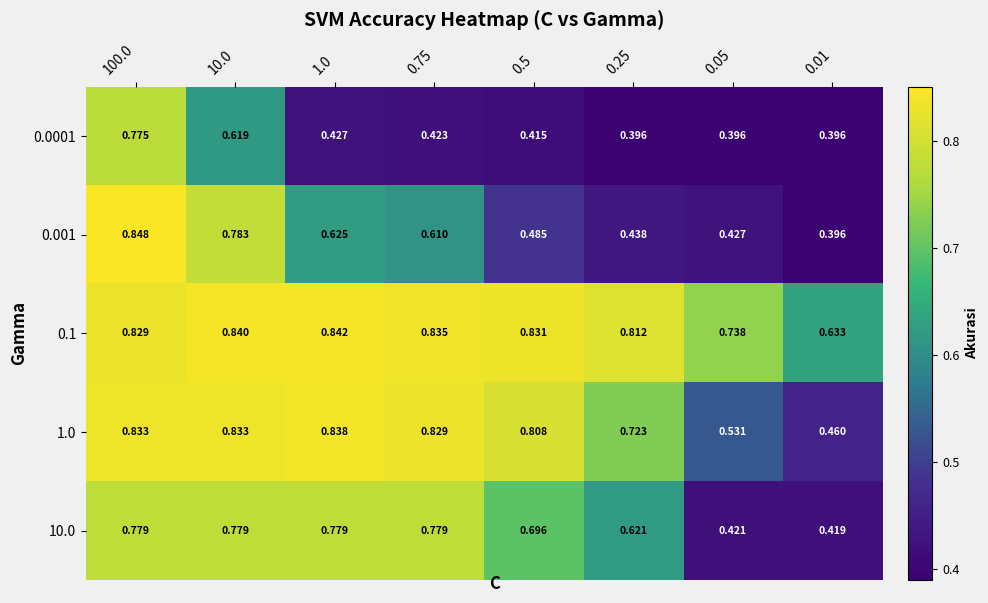

Is the value of 10.0 at 0.25 greater than the value of 0.001 at 100.0?

No